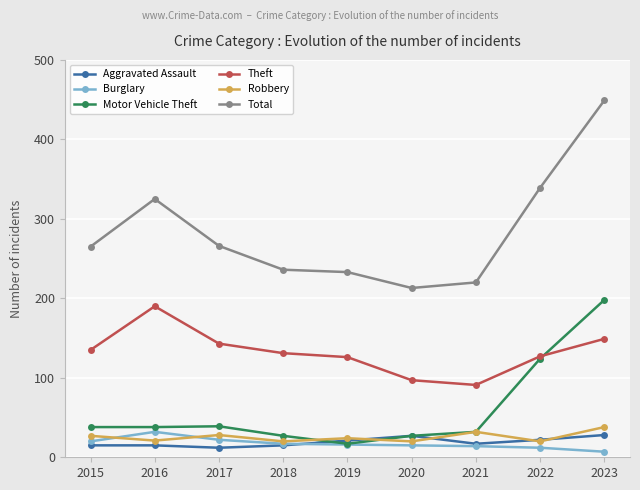

What is the difference between the Motor Vehicle Theft values at 2018 and 2017?

12